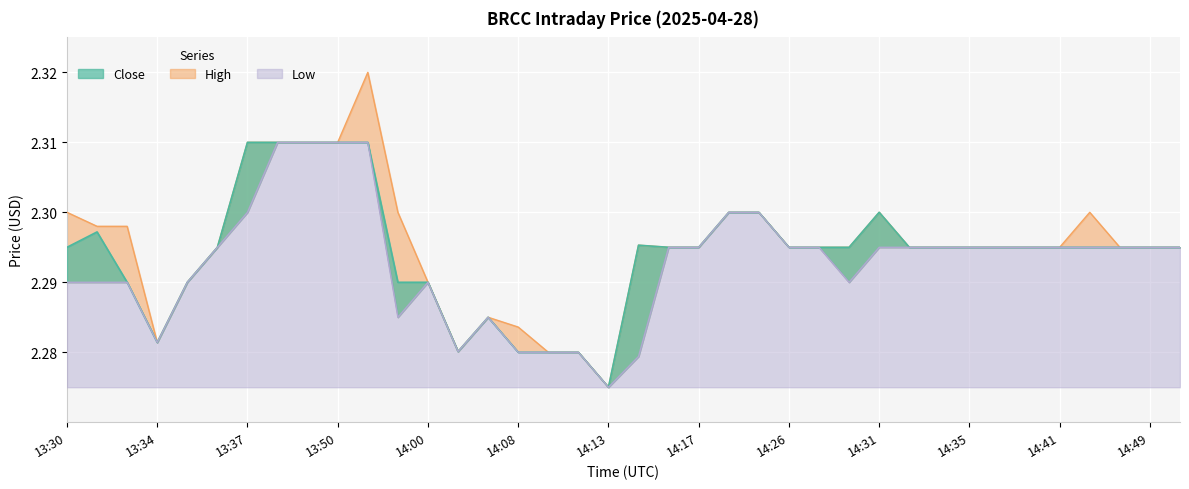

True or false: Low and High intersect in this chart.

False